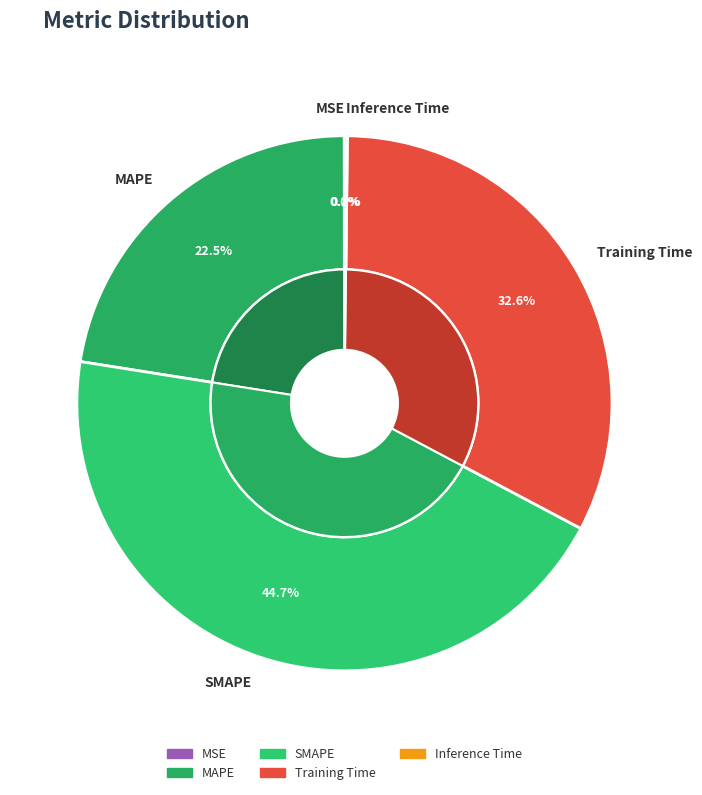

How many slices are in this pie chart?

5